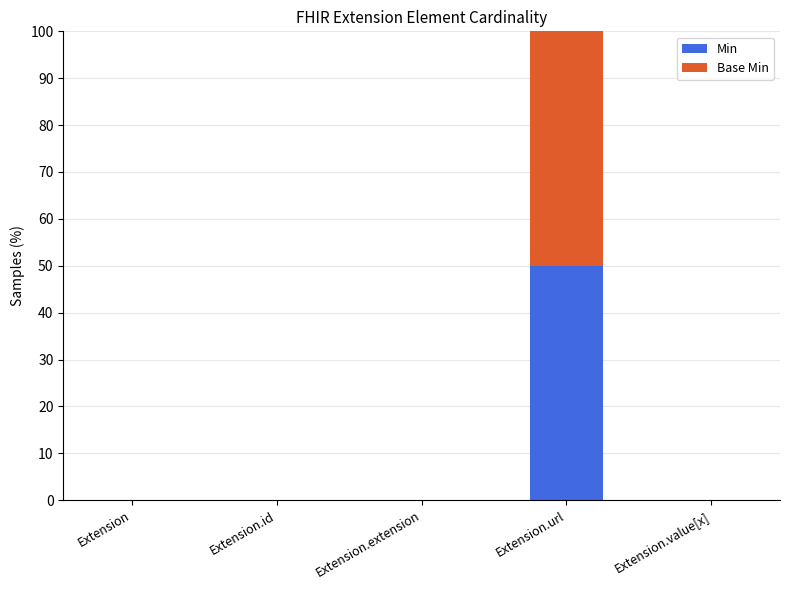

The value of Min at Extension.id is 0. True or false?

True